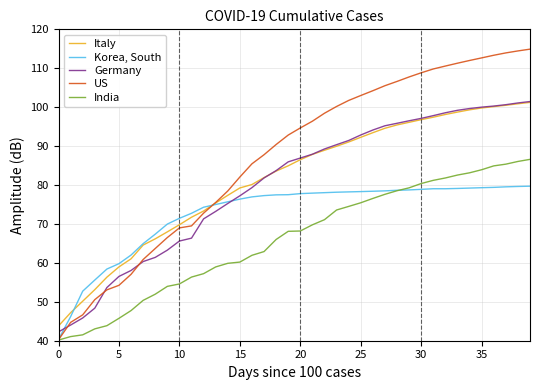

Which series has the largest range (max minus min)?

US